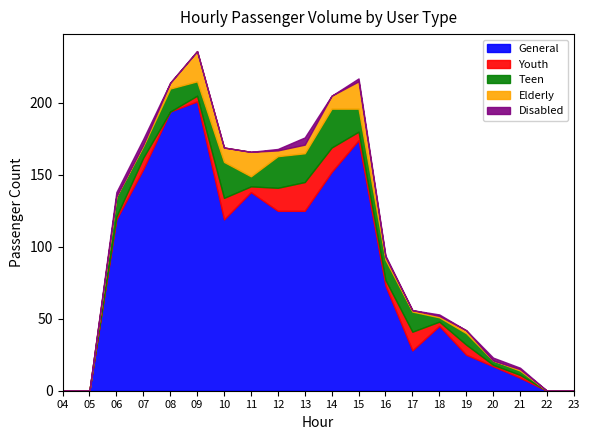

Reading left to right, transcribe all the data shown in this chart.

General: 04=0	05=0	06=119	07=154	08=194	09=201	10=119	11=138	12=125	13=125	14=152	15=174	16=73	17=28	18=45	19=25	20=17	21=9	22=0	23=0
Youth: 04=0	05=0	06=2	07=8	08=0	09=4	10=15	11=4	12=16	13=20	14=17	15=6	16=4	17=13	18=3	19=7	20=1	21=2	22=0	23=0
Teen: 04=0	05=0	06=14	07=8	08=16	09=10	10=25	11=7	12=22	13=20	14=27	15=16	16=14	17=14	18=3	19=8	20=3	21=3	22=0	23=0
Elderly: 04=0	05=0	06=0	07=1	08=4	09=21	10=10	11=17	12=4	13=6	14=9	15=19	16=2	17=1	18=1	19=2	20=0	21=1	22=0	23=0
Disabled: 04=0	05=0	06=3	07=4	08=0	09=0	10=0	11=0	12=1	13=5	14=0	15=2	16=1	17=0	18=1	19=0	20=2	21=1	22=0	23=0